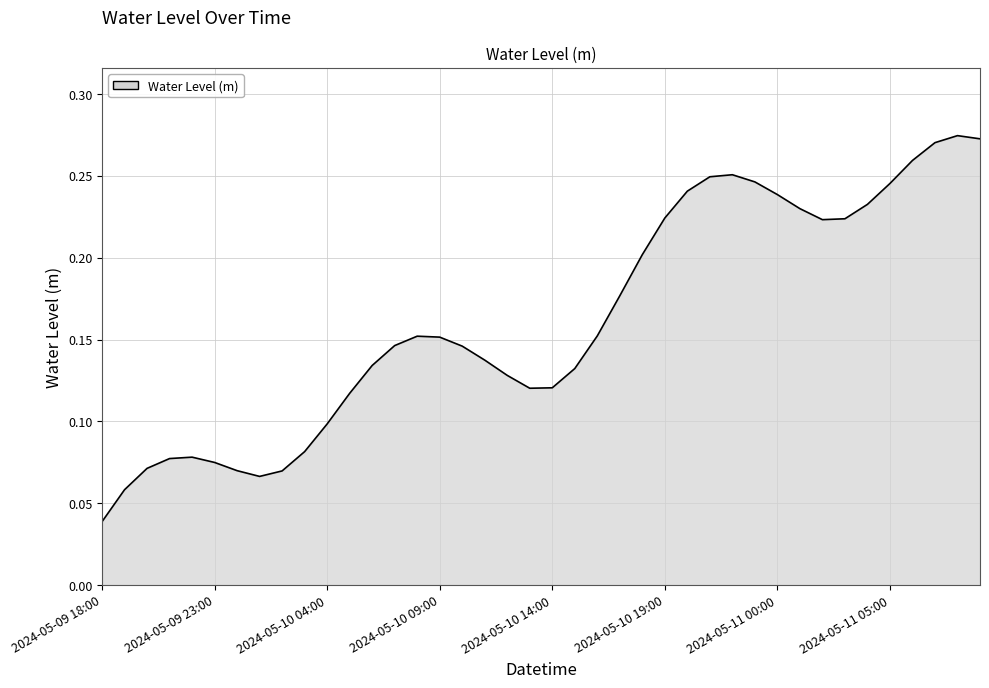

What is the value of the 26th point from the left?

0.2